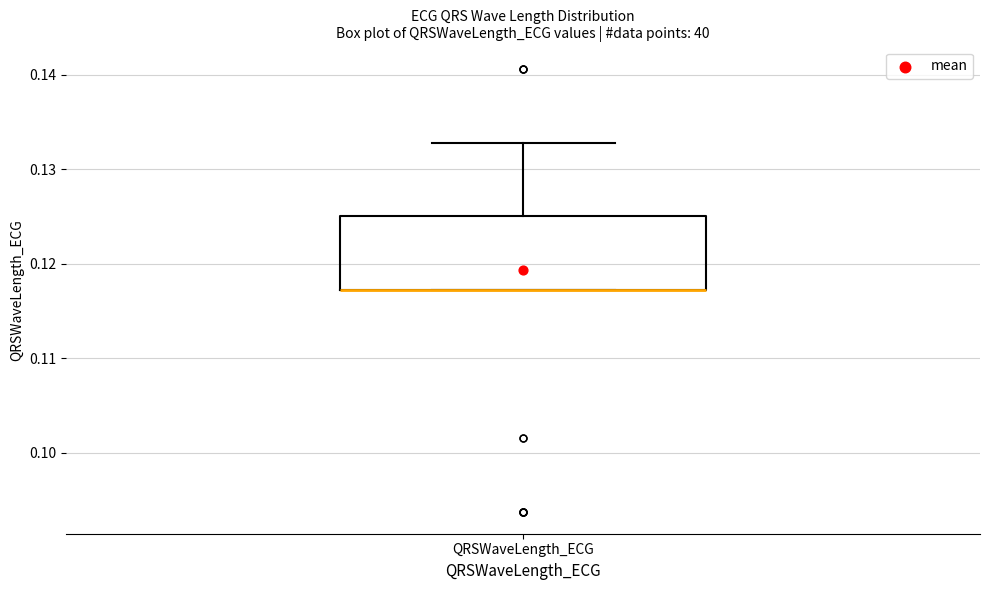

Transcribe this box plot: give where the median line is, the range the box spans, and where the two whiskers end, as read against the y-axis. The values are not printed on the chart, so give them approximately, as read against the axis.

median 0.117 (drawn on the box's lower edge), box 0.117 to 0.125, whiskers 0.117 to 0.133